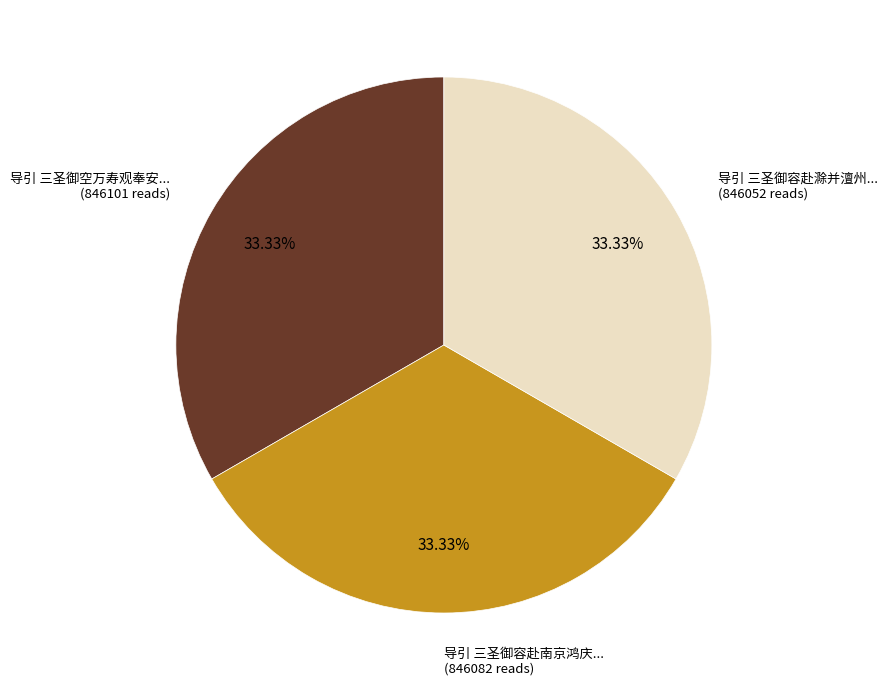

Is there any slice that represents more than half of the pie?

No